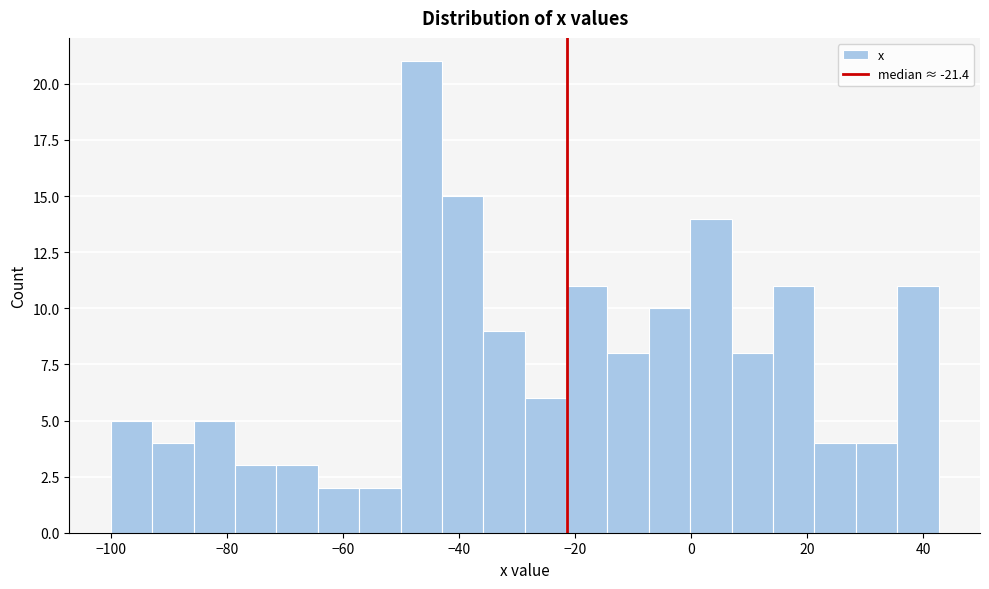

Around what value on the x-axis is the tallest bar? Give the approximate position of its centre, as read against the axis.

-46